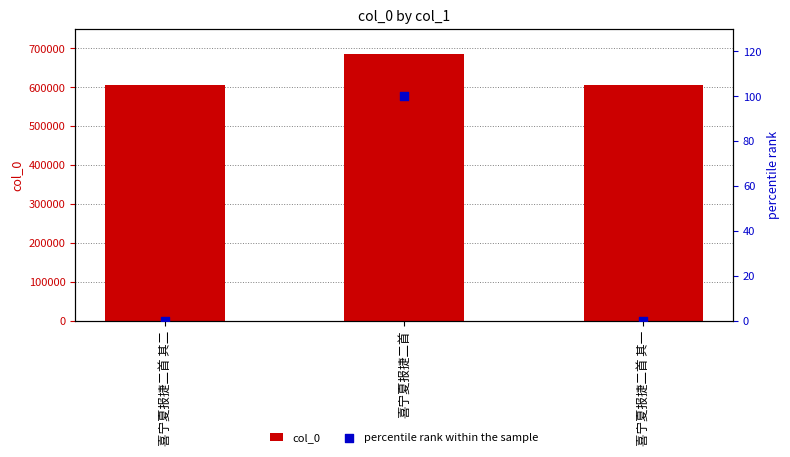

Is the value of col_0 at 喜宁夏报捷二首 其二 greater than the value of percentile rank within the sample at 喜宁夏报捷二首 其一?

Yes